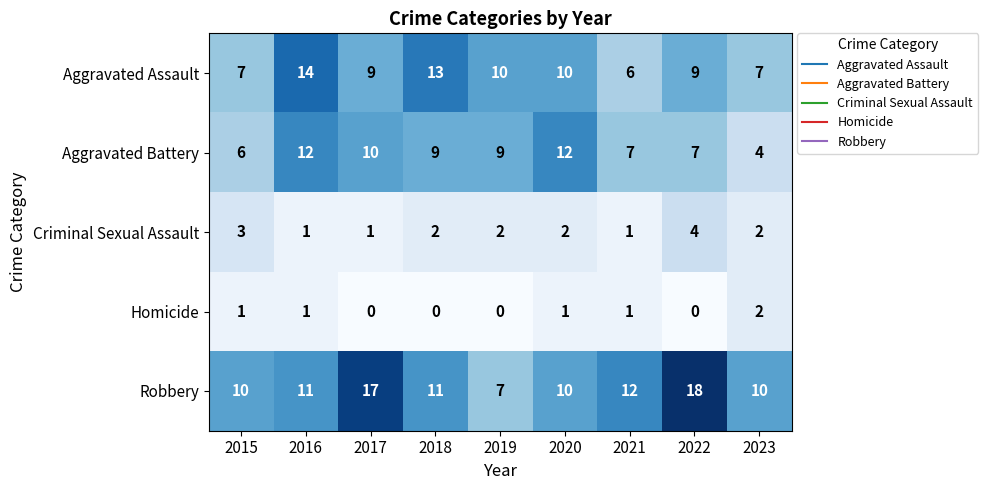

Which series changed the most between 2015 and 2016?

Aggravated Assault